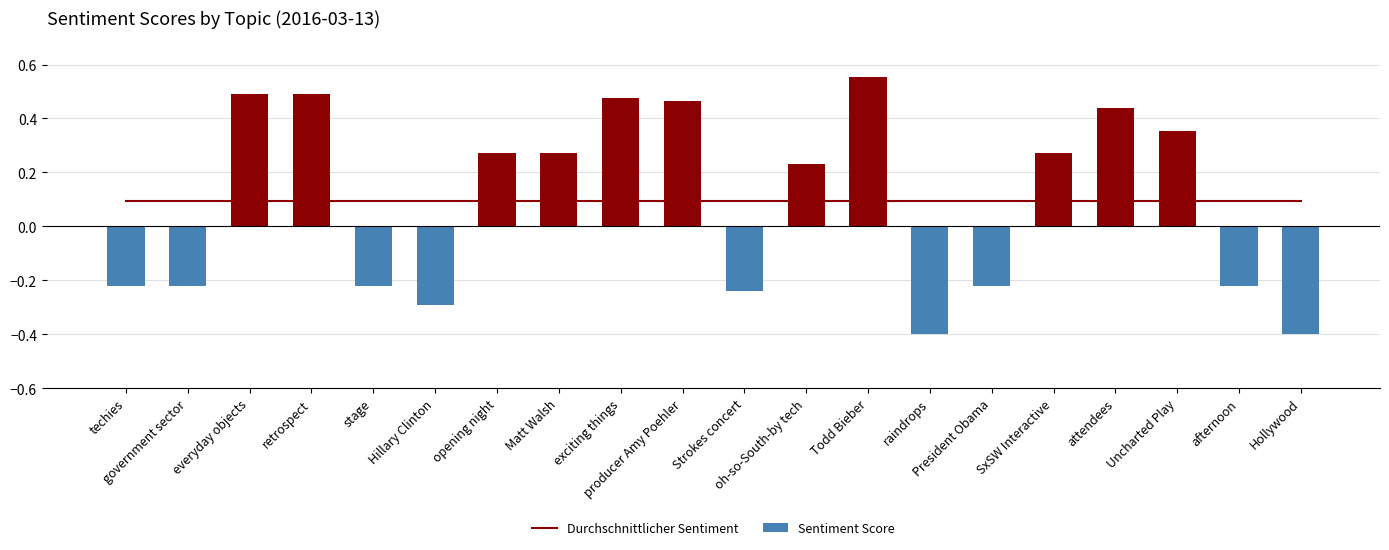

How many groups of bars are there?

20